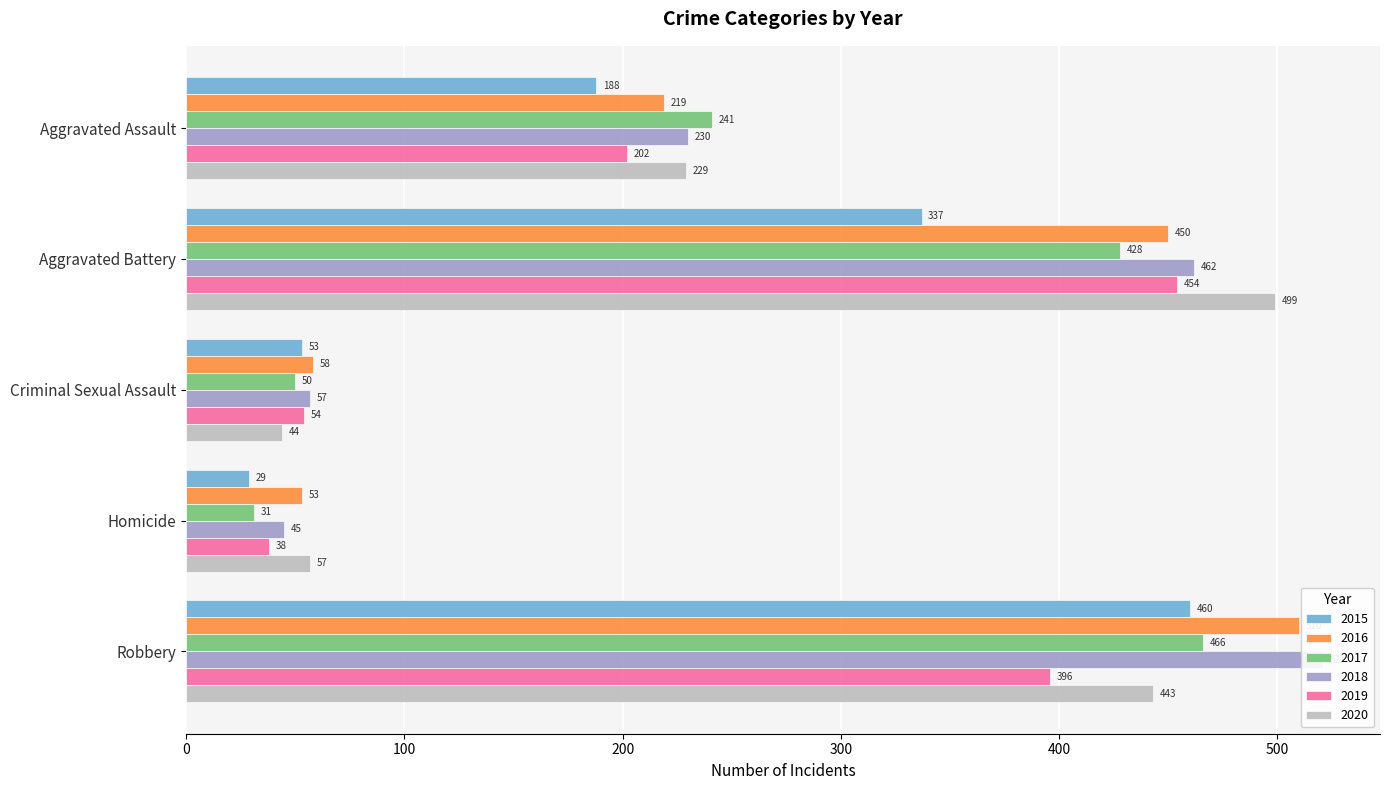

Is it true that 2018 equals 813 at Aggravated Battery?

False